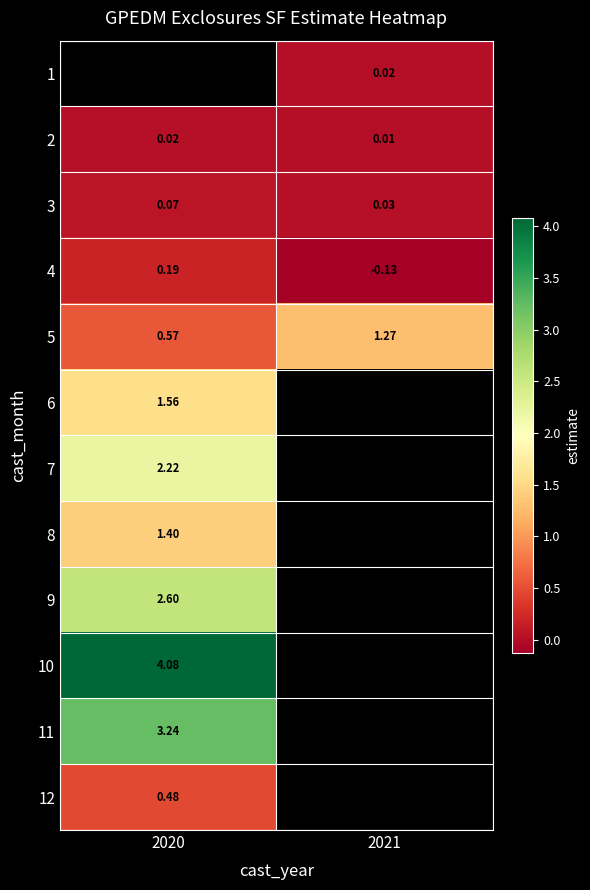

Is the value of 8 at 2020 greater than the value of 3 at 2021?

Yes